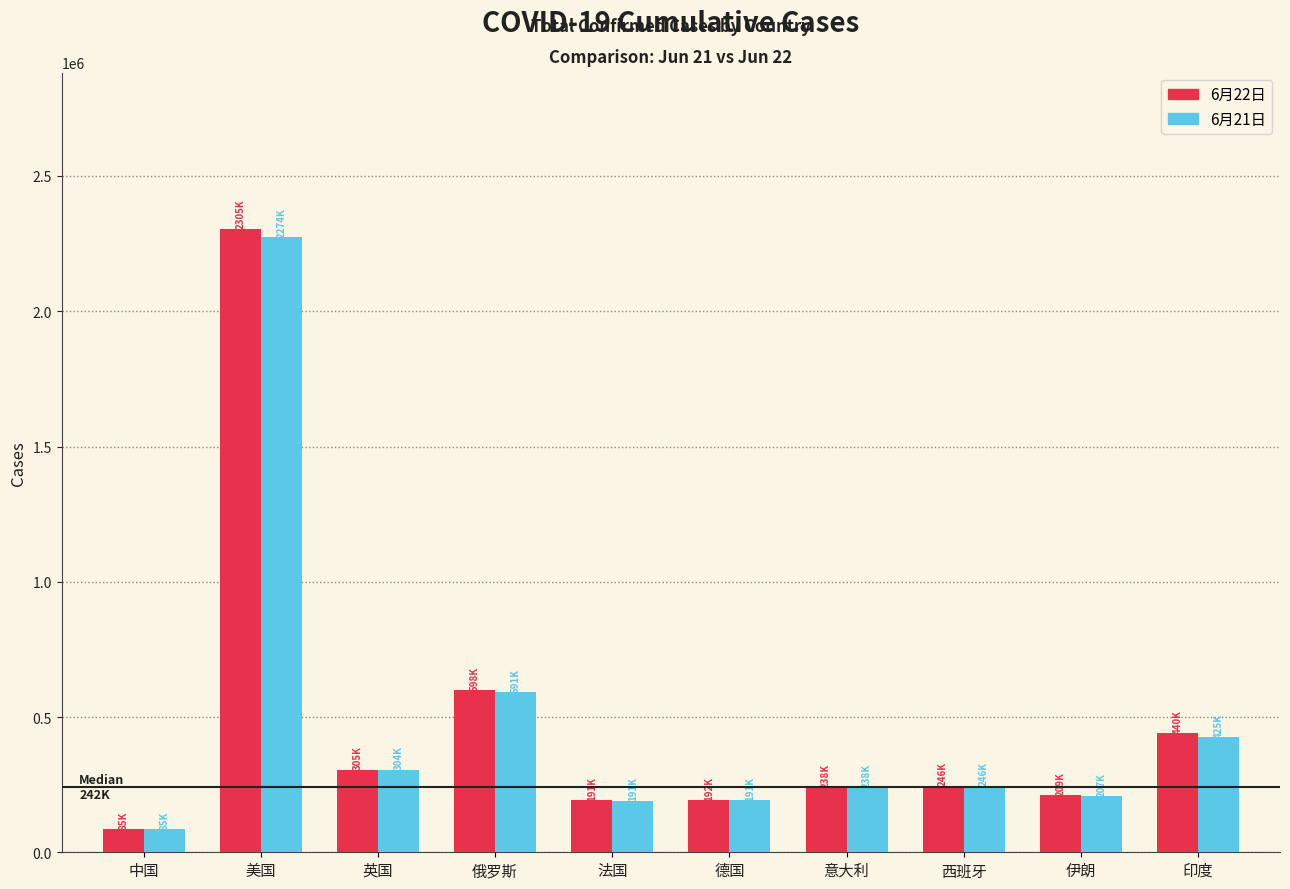

How many groups of bars are there?

10